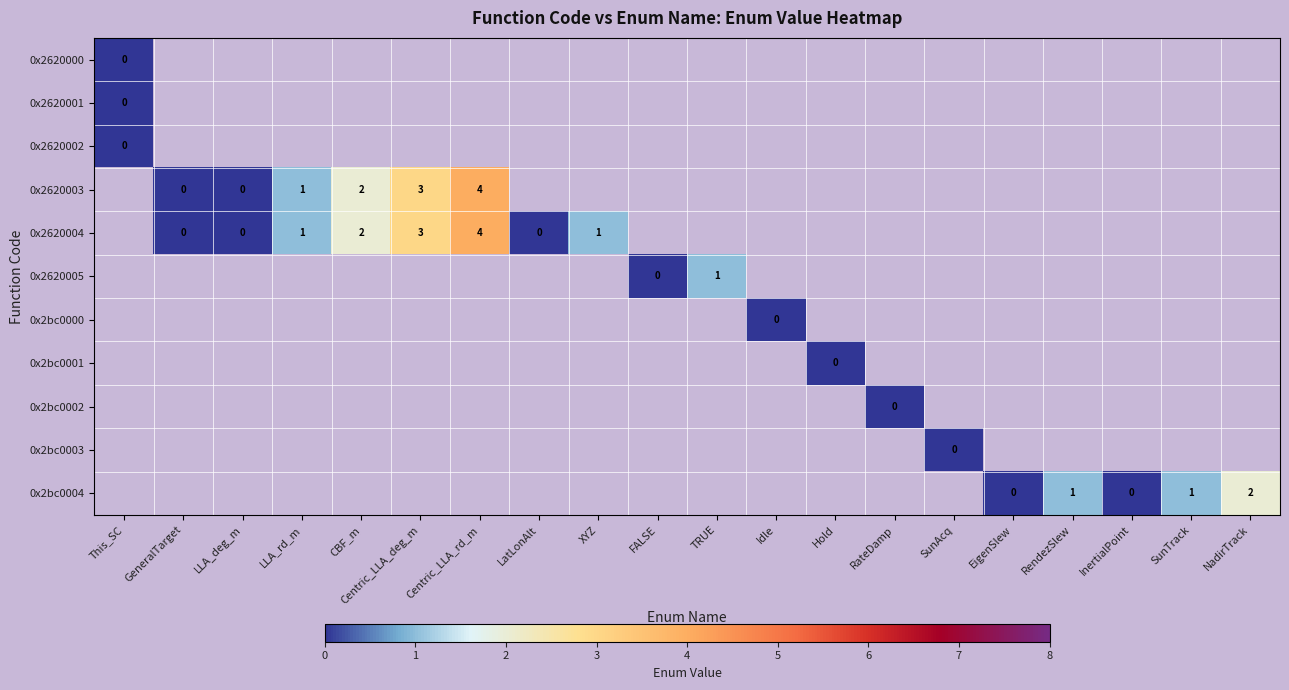

True or false: 0x2620004 has a value of 2 at Centric_LLA_deg_m.

False